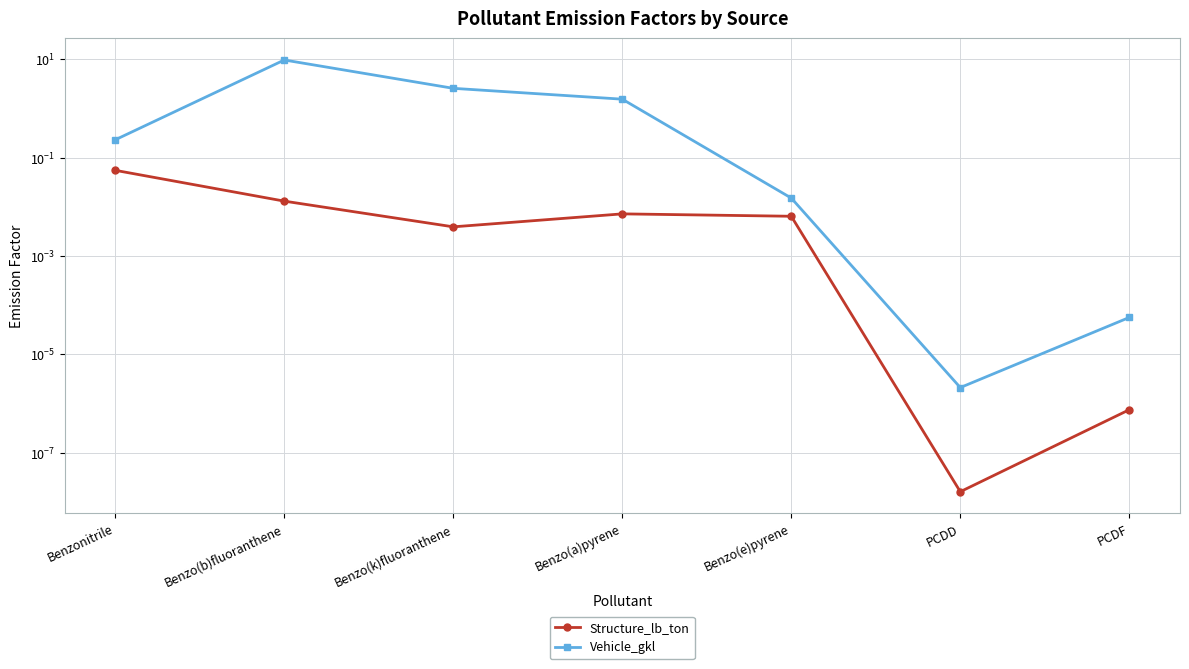

In Structure_lb_ton, how many points are lower than both neighbors (excluding endpoints)?

2